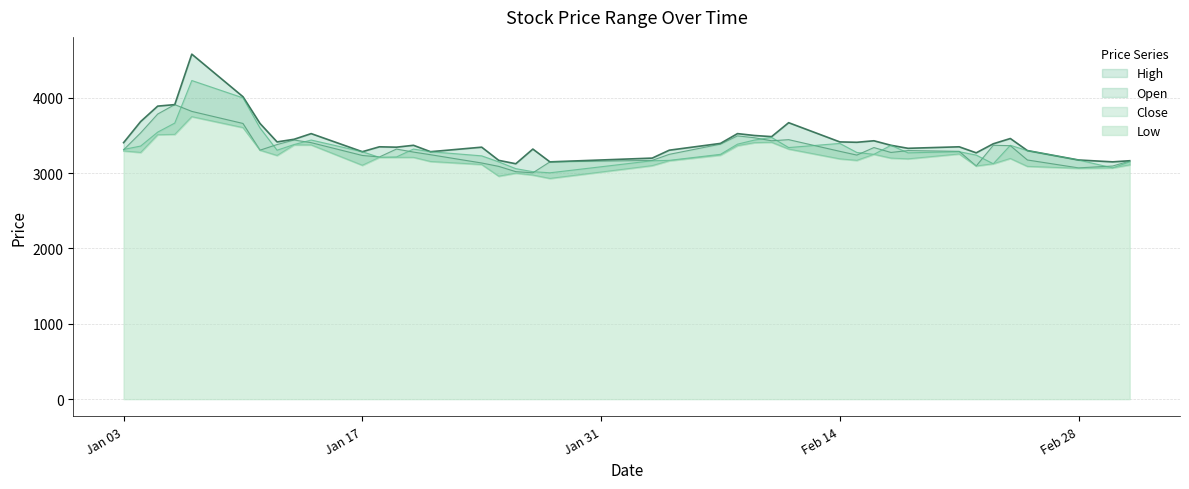

Rank the series by their maximum value, from highest to lowest.

High, Open, Close, Low